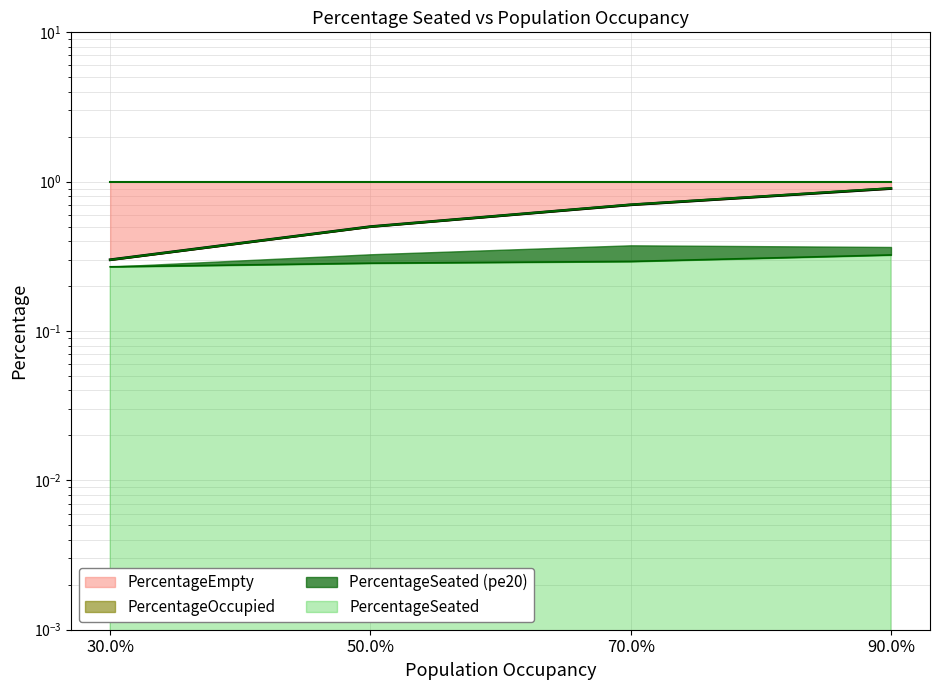

What position from the left is 30.0%?

1